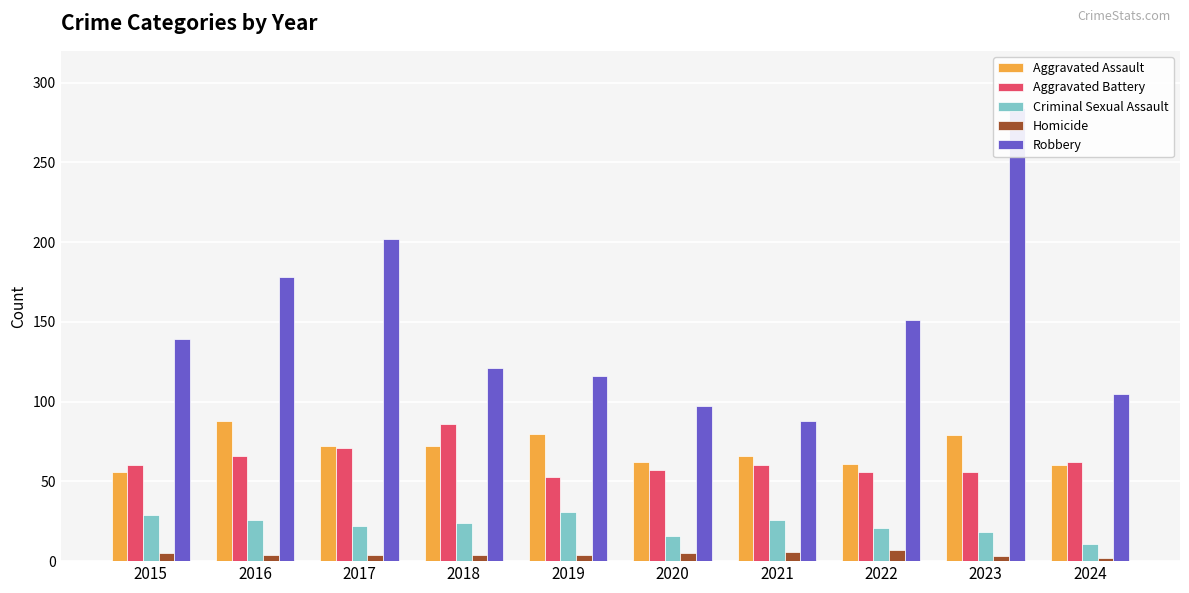

At which category is the sum across all series the highest?

2023